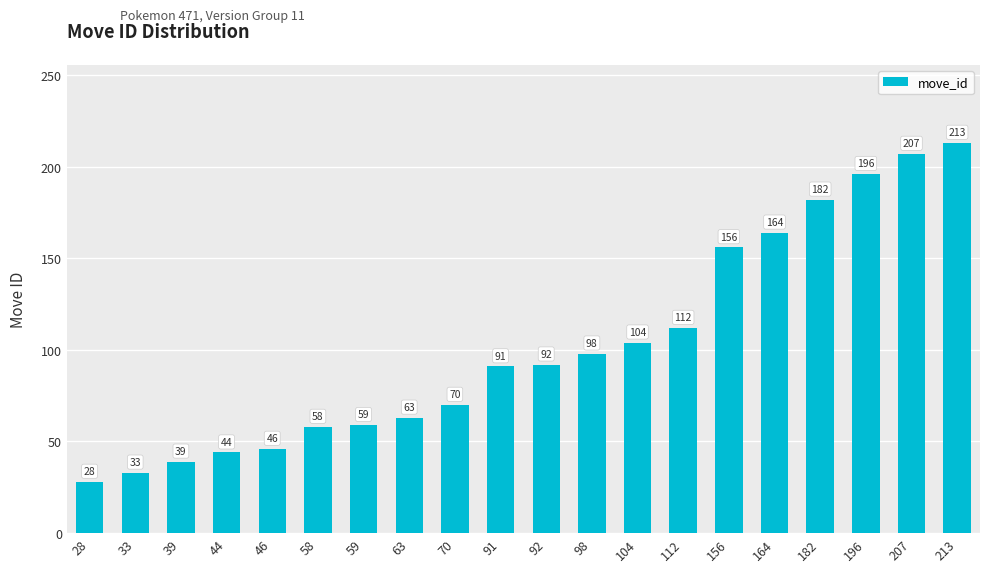

Between 92 and 59, which is larger?

92